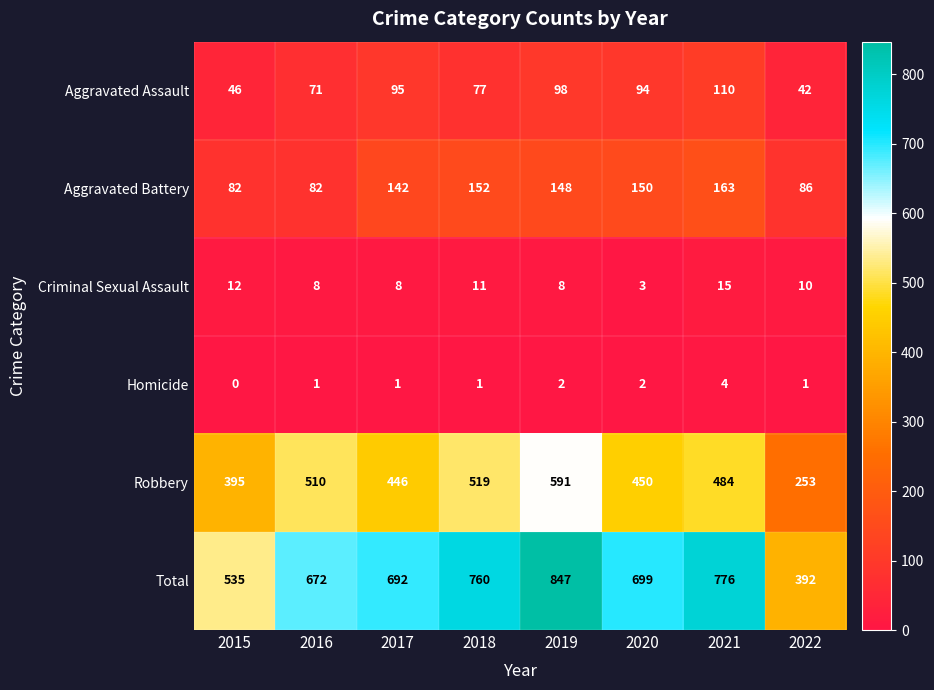

Count the number of data series in this chart.

6